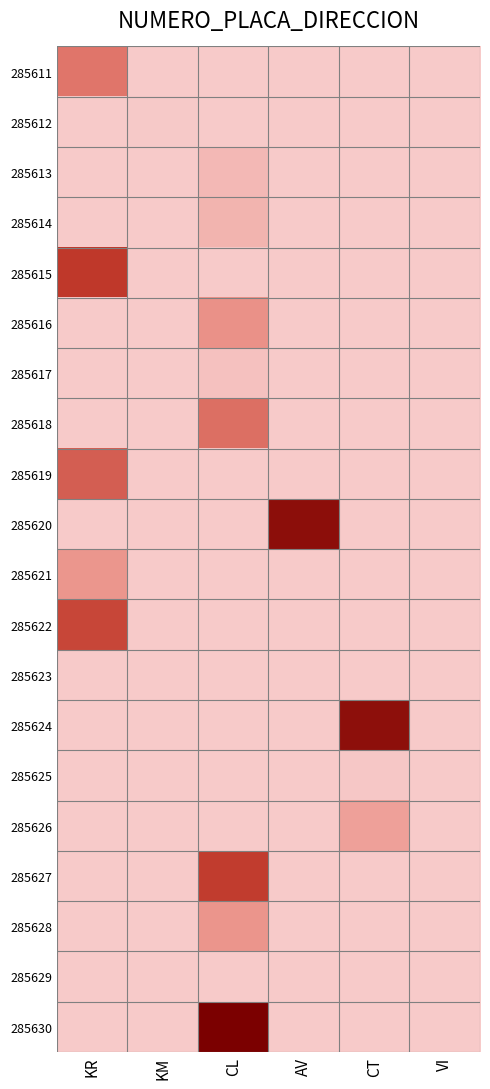

Reading right to left, what are all the values shown in this chart?

285611: VI=0	CT=0	AV=0	CL=0	KM=0	KR=56
285612: VI=0	CT=0	AV=0	CL=0	KM=1	KR=0
285613: VI=0	CT=0	AV=0	CL=12	KM=0	KR=0
285614: VI=0	CT=0	AV=0	CL=15	KM=0	KR=0
285615: VI=0	CT=0	AV=0	CL=0	KM=0	KR=94
285616: VI=0	CT=0	AV=0	CL=38	KM=0	KR=0
285617: VI=0	CT=0	AV=0	CL=6	KM=0	KR=0
285618: VI=0	CT=0	AV=0	CL=60	KM=0	KR=0
285619: VI=0	CT=0	AV=0	CL=0	KM=0	KR=70
285620: VI=0	CT=0	AV=128	CL=0	KM=0	KR=0
285621: VI=0	CT=0	AV=0	CL=0	KM=0	KR=35
285622: VI=0	CT=0	AV=0	CL=0	KM=0	KR=85
285623: VI=0	CT=0	AV=0	CL=0	KM=0	KR=0
285624: VI=0	CT=127	AV=0	CL=0	KM=0	KR=0
285625: VI=0	CT=2	AV=0	CL=0	KM=0	KR=0
285626: VI=0	CT=28	AV=0	CL=0	KM=0	KR=0
285627: VI=0	CT=0	AV=0	CL=91	KM=0	KR=0
285628: VI=0	CT=0	AV=0	CL=36	KM=0	KR=0
285629: VI=0	CT=0	AV=0	CL=0	KM=0	KR=0
285630: VI=0	CT=0	AV=0	CL=140	KM=0	KR=0